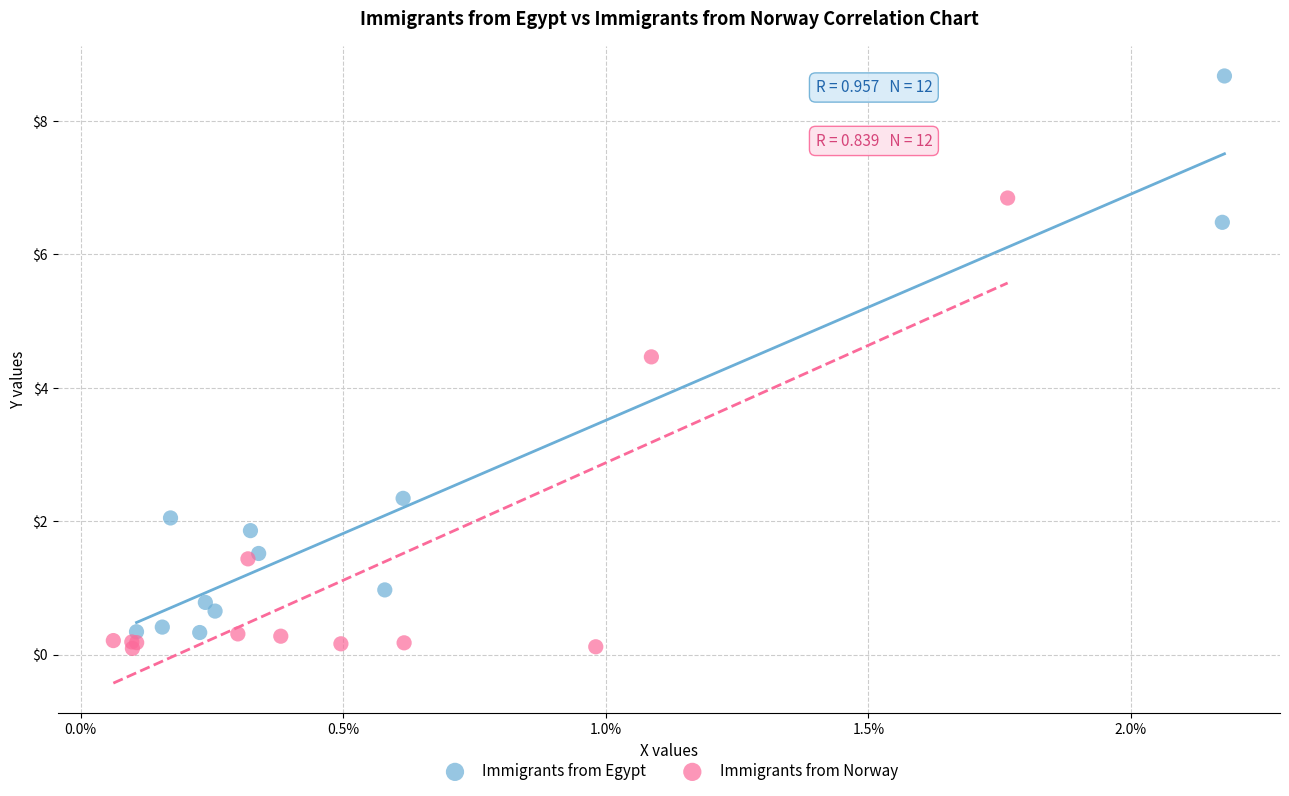

Which series contains the highest Y value?

Immigrants from Egypt